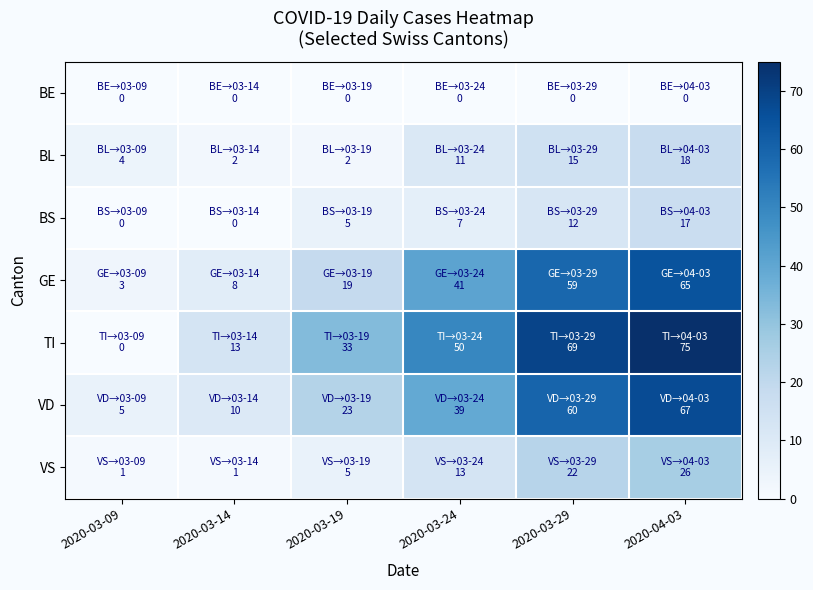

Reading left to right, extract all data points from this chart.

BE: 2020-03-09=0	2020-03-14=0	2020-03-19=0	2020-03-24=0	2020-03-29=0	2020-04-03=0
BL: 2020-03-09=4	2020-03-14=2	2020-03-19=2	2020-03-24=11	2020-03-29=15	2020-04-03=18
BS: 2020-03-09=0	2020-03-14=0	2020-03-19=5	2020-03-24=7	2020-03-29=12	2020-04-03=17
GE: 2020-03-09=3	2020-03-14=8	2020-03-19=19	2020-03-24=41	2020-03-29=59	2020-04-03=65
TI: 2020-03-09=0	2020-03-14=13	2020-03-19=33	2020-03-24=50	2020-03-29=69	2020-04-03=75
VD: 2020-03-09=5	2020-03-14=10	2020-03-19=23	2020-03-24=39	2020-03-29=60	2020-04-03=67
VS: 2020-03-09=1	2020-03-14=1	2020-03-19=5	2020-03-24=13	2020-03-29=22	2020-04-03=26